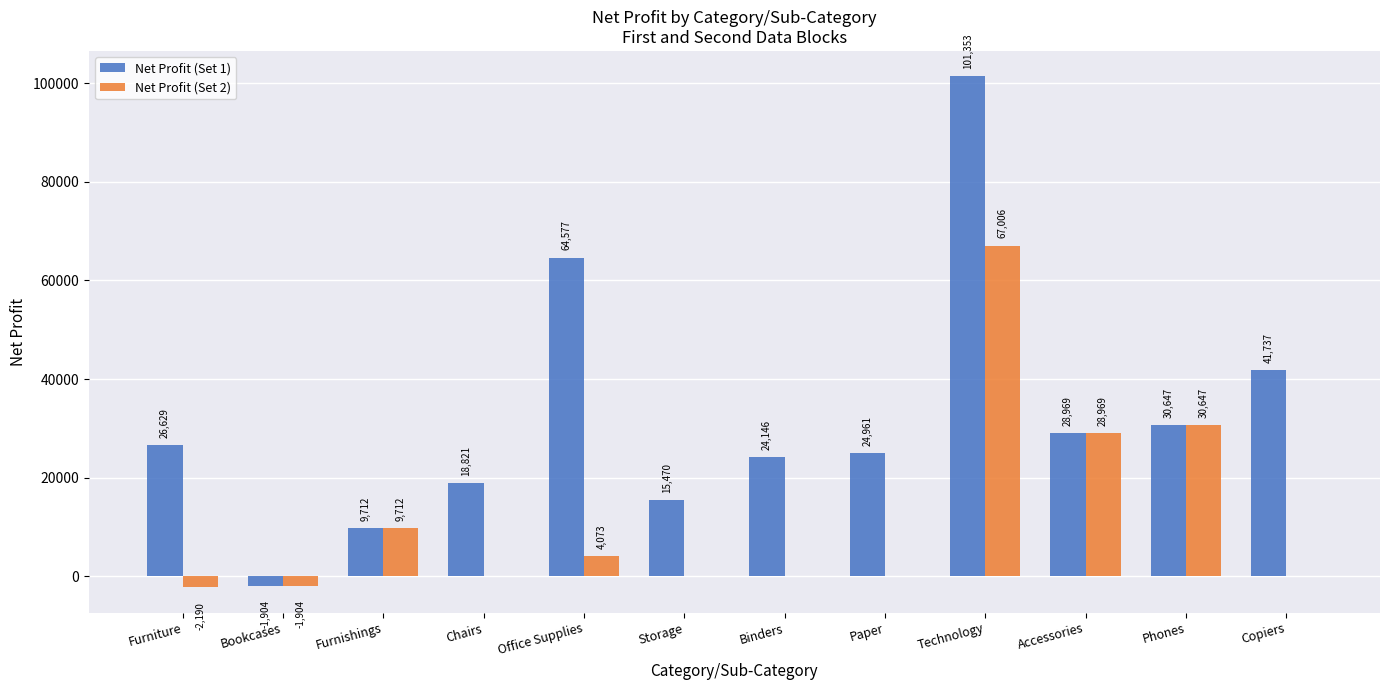

At which category does the chart reach its peak across all series?

Technology